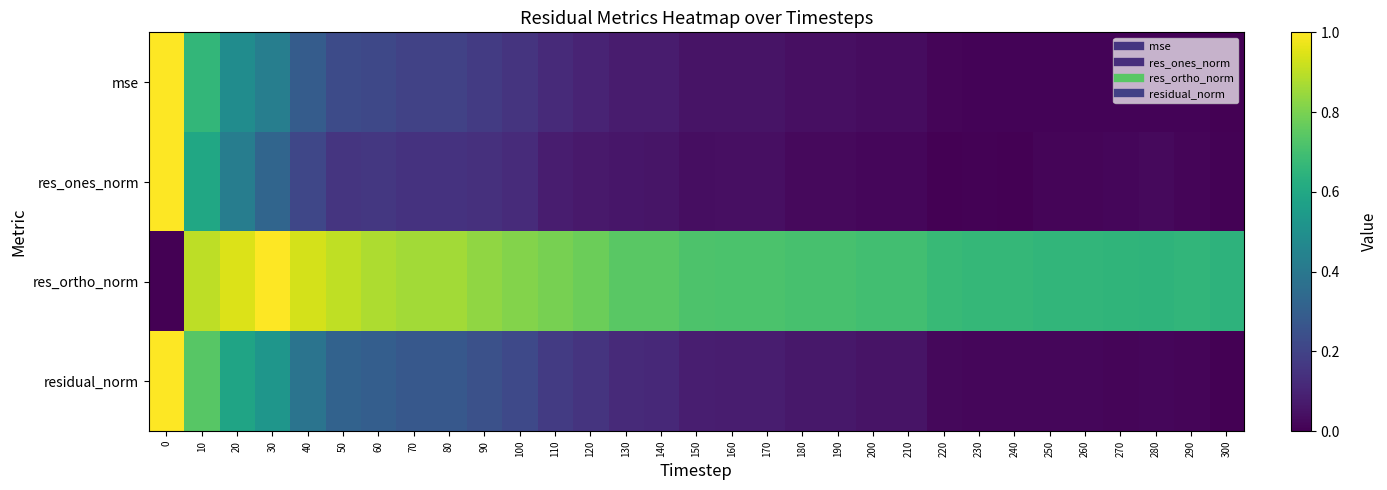

Reading left to right, transcribe all the data shown in this chart.

mse: 0=1.0	10=0.7	20=0.5	30=0.4	40=0.3	50=0.2	60=0.2	70=0.2	80=0.2	90=0.2	100=0.2	110=0.1	120=0.1	130=0.1	140=0.1	150=0.1	160=0.1	170=0.1	180=0.0	190=0.0	200=0.0	210=0.0	220=0.0	230=0.0	240=0.0	250=0.0	260=0.0	270=0.0	280=0.0	290=0.0	300=0.0
res_ones_norm: 0=1.0	10=0.6	20=0.4	30=0.3	40=0.2	50=0.2	60=0.2	70=0.1	80=0.1	90=0.1	100=0.1	110=0.1	120=0.1	130=0.1	140=0.1	150=0.0	160=0.0	170=0.0	180=0.0	190=0.0	200=0.0	210=0.0	220=0.0	230=0.0	240=0.0	250=0.0	260=0.0	270=0.0	280=0.0	290=0.0	300=0.0
res_ortho_norm: 0=0.0	10=0.9	20=0.9	30=1.0	40=0.9	50=0.9	60=0.9	70=0.9	80=0.9	90=0.8	100=0.8	110=0.8	120=0.8	130=0.7	140=0.7	150=0.7	160=0.7	170=0.7	180=0.7	190=0.7	200=0.7	210=0.7	220=0.7	230=0.7	240=0.7	250=0.7	260=0.7	270=0.7	280=0.7	290=0.7	300=0.6
residual_norm: 0=1.0	10=0.7	20=0.6	30=0.5	40=0.4	50=0.3	60=0.3	70=0.3	80=0.3	90=0.2	100=0.2	110=0.2	120=0.1	130=0.1	140=0.1	150=0.1	160=0.1	170=0.1	180=0.1	190=0.1	200=0.1	210=0.1	220=0.0	230=0.0	240=0.0	250=0.0	260=0.0	270=0.0	280=0.0	290=0.0	300=0.0